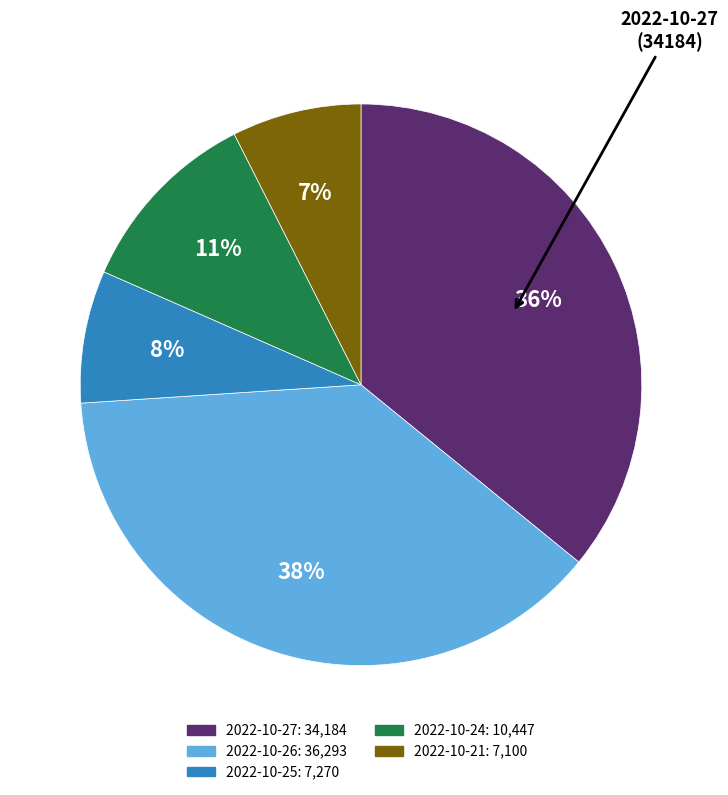

To the nearest percent, what is the difference between the largest and smallest slice percentages?

31%